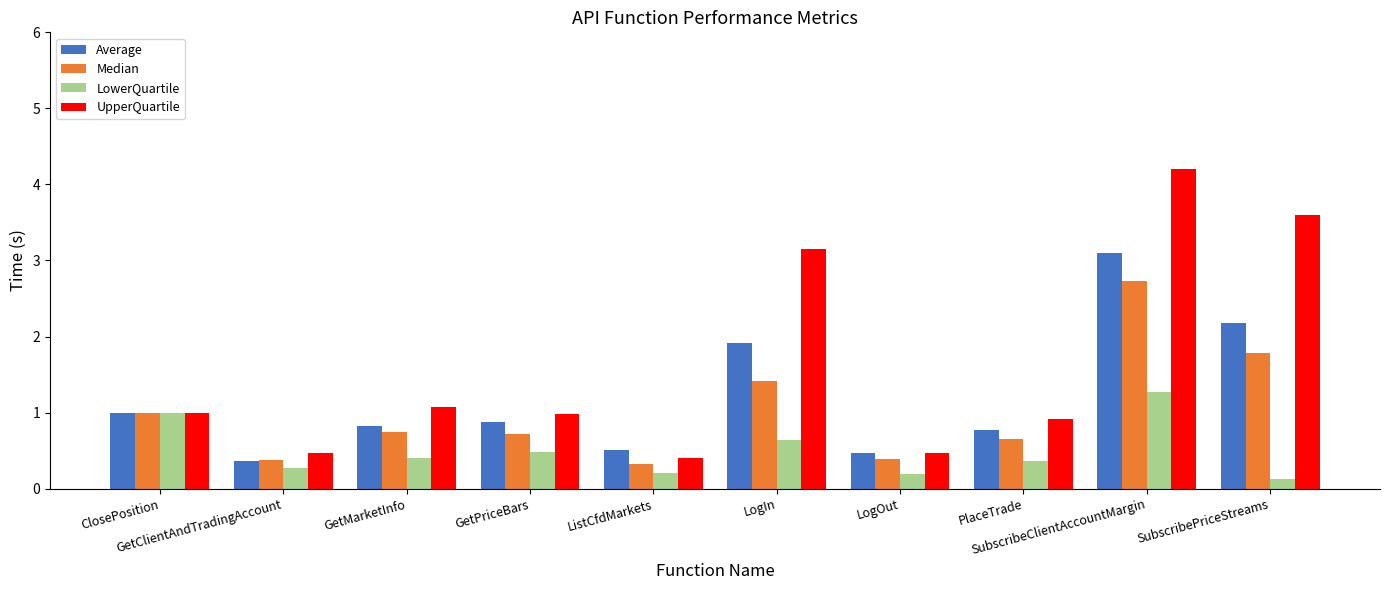

What position from the right is ClosePosition?

10